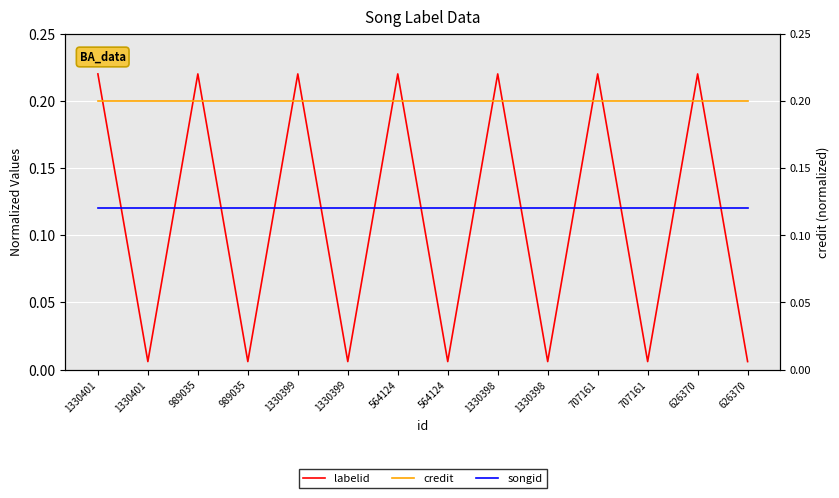

At which category does labelid reach its first local valley?

1330401